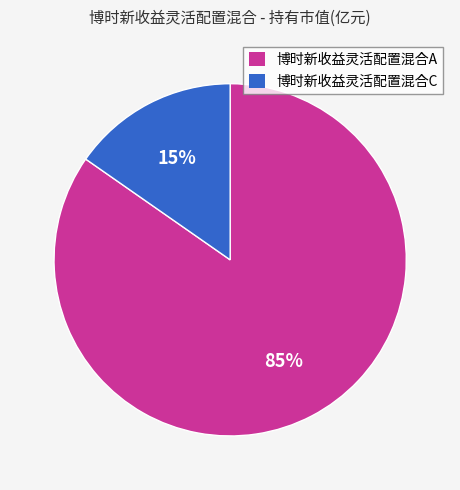

To the nearest percent, what portion does 博时新收益灵活配置混合A represent?

85%